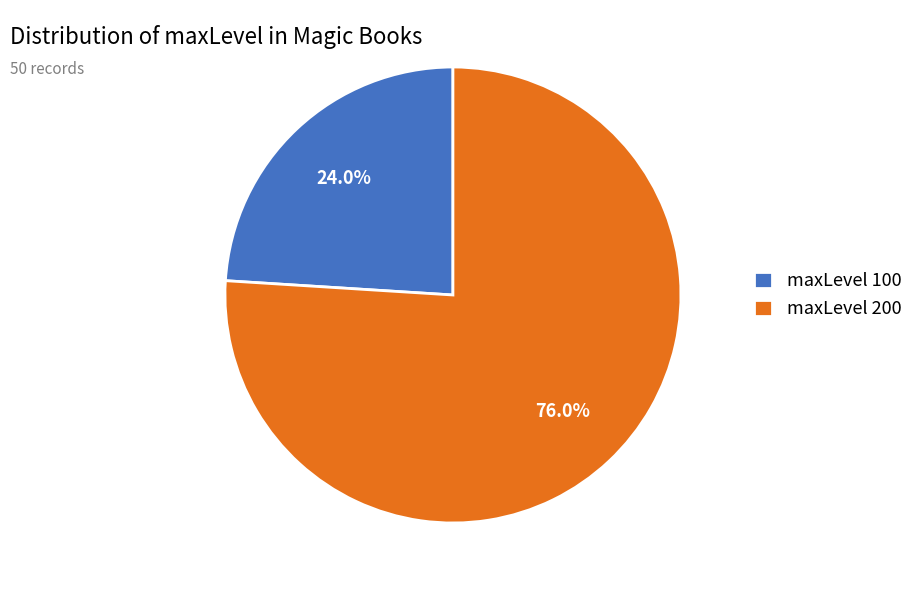

What portion of the pie excludes maxLevel 100?

76.0%